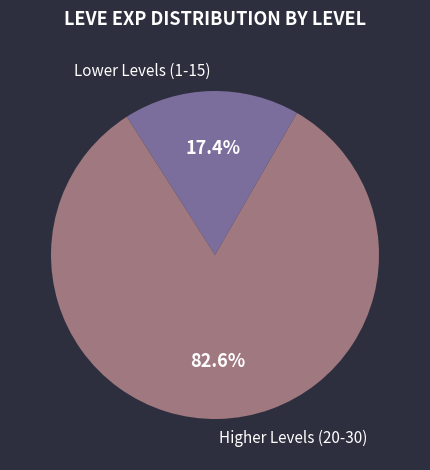

Is the sum of Lower Levels (1-15) and Higher Levels (20-30) greater than half?

Yes